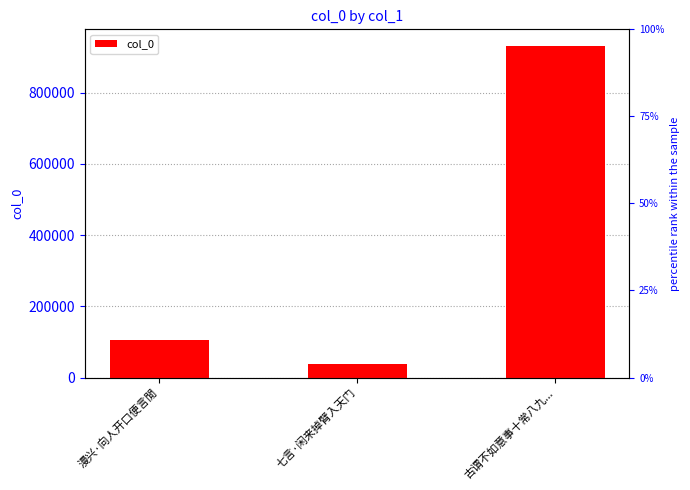

The chart shows a value of 931199 at 古谓不如意事十常八九.... True or false?

True